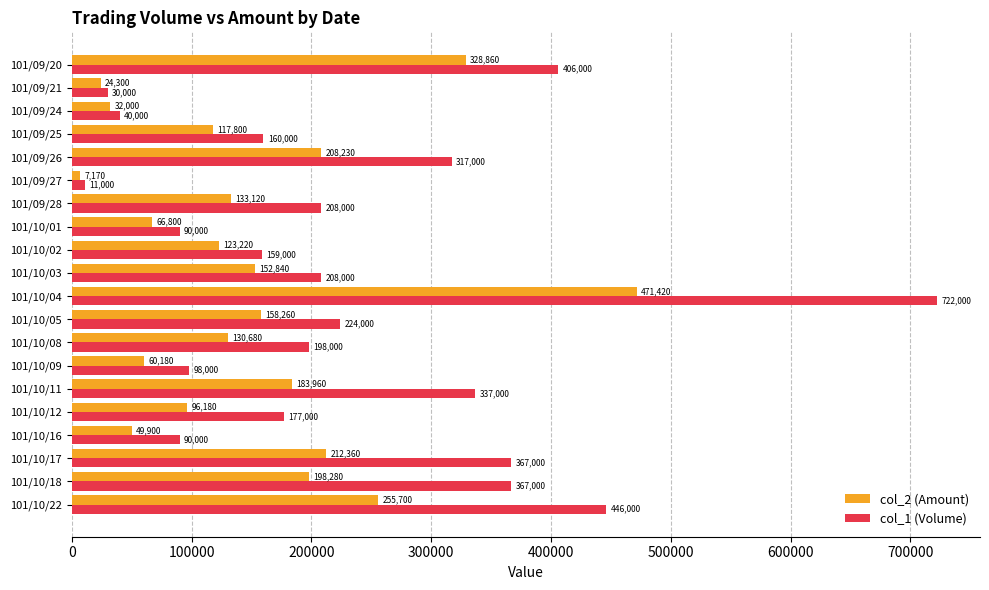

Which category has the highest value in the col_2 (Amount) series?

101/10/04